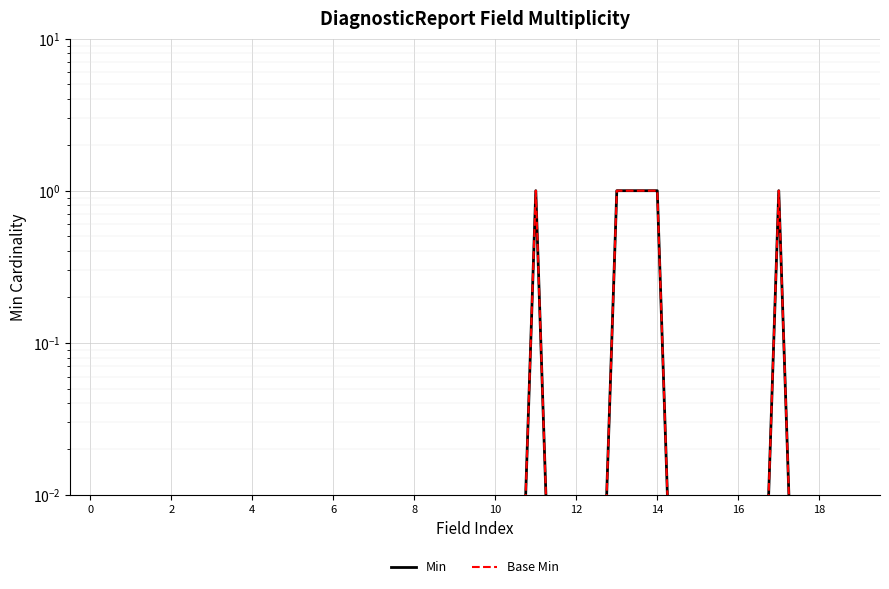

Between 6 and 16, which series saw the biggest shift?

Min